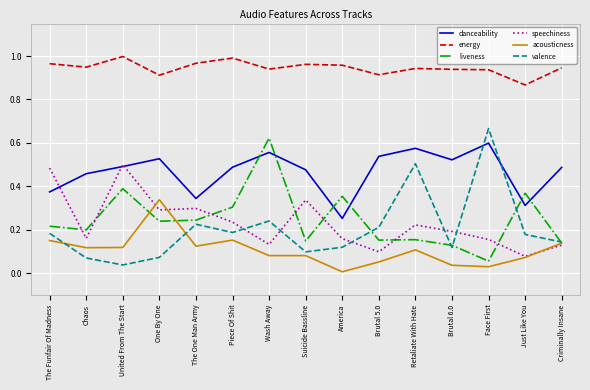

Where is the first local minimum for liveness?

Chaos